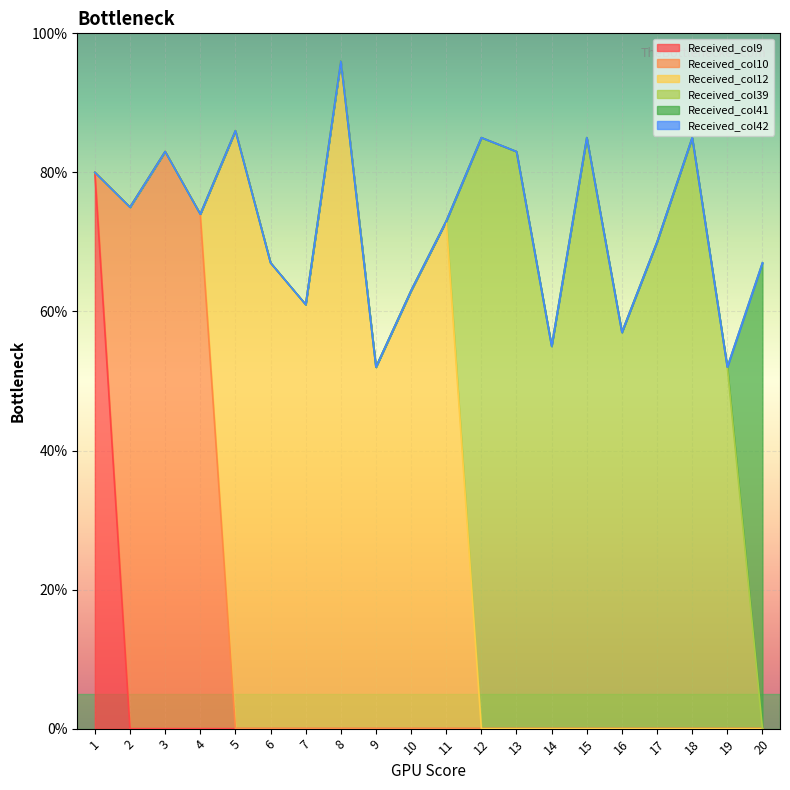

List the labels in order of Received_col12 value, smallest first.

1, 2, 3, 4, 12, 13, 14, 15, 16, 17, 18, 19, 20, 9, 7, 10, 6, 11, 5, 8